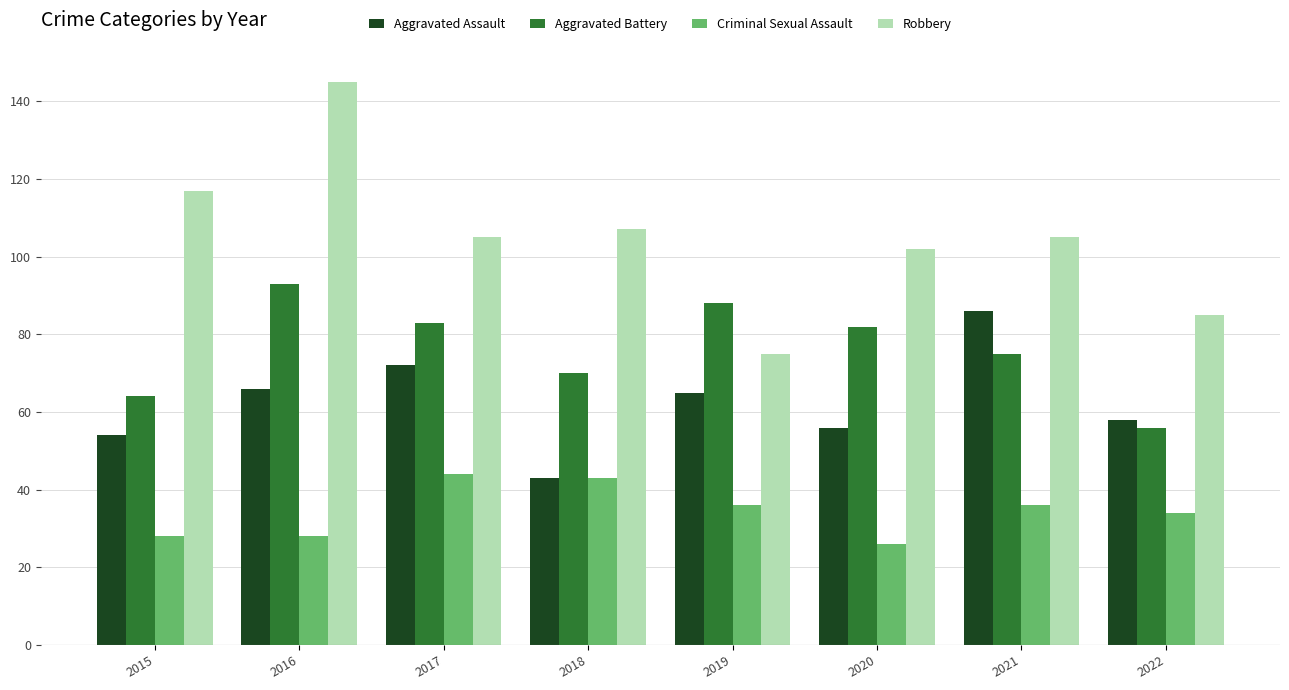

What is the total value across all series at 2022?

233